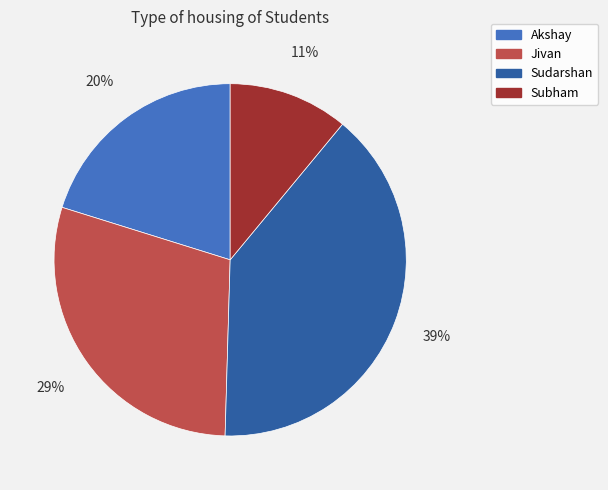

What is the smallest slice in the pie chart?

Subham